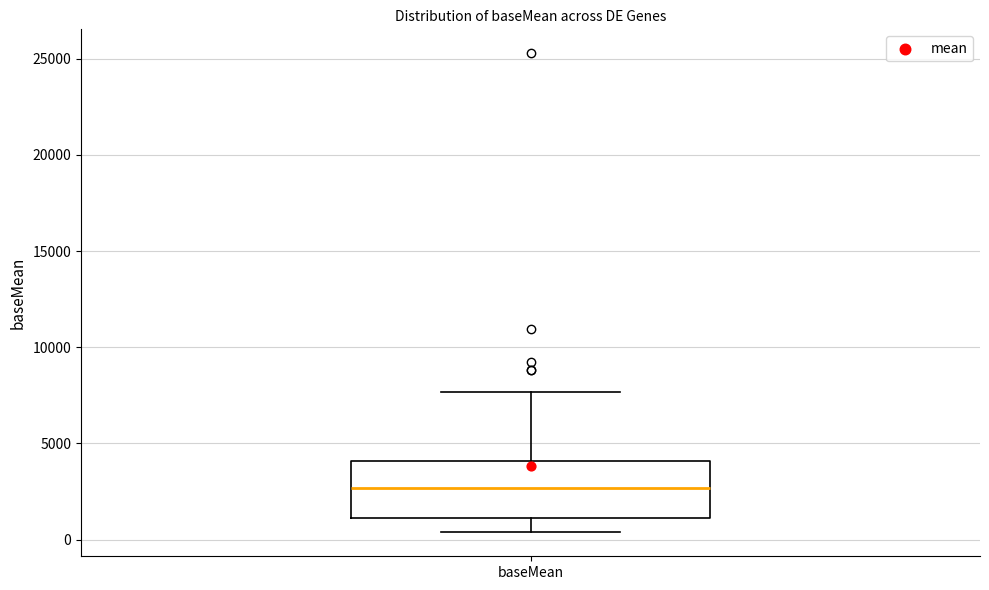

Where is the upper edge of the box for baseMean on the y-axis? The values are not printed on the chart, so give them approximately, as read against the axis.

4000